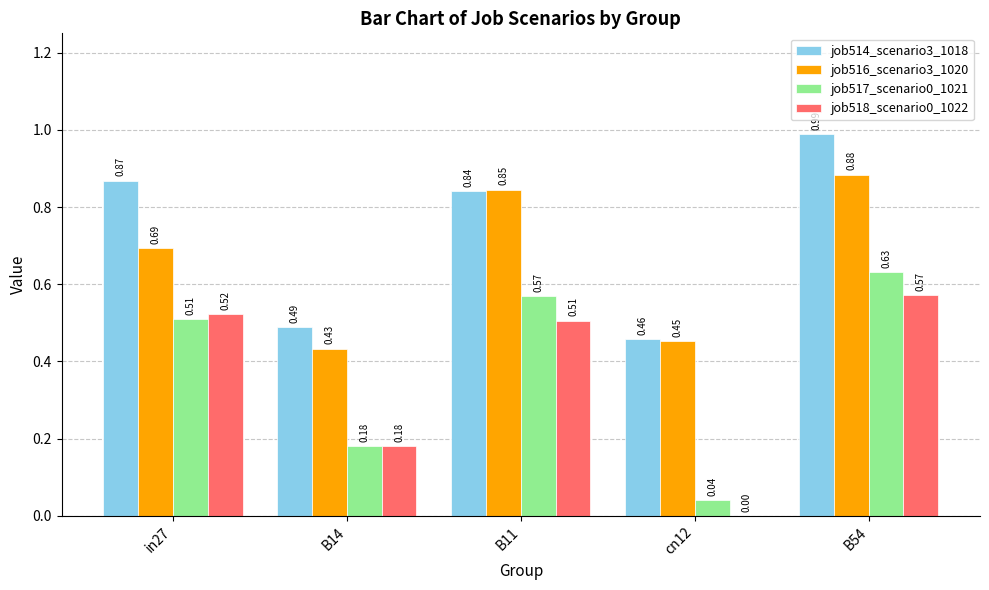

Are the bars horizontal?

No